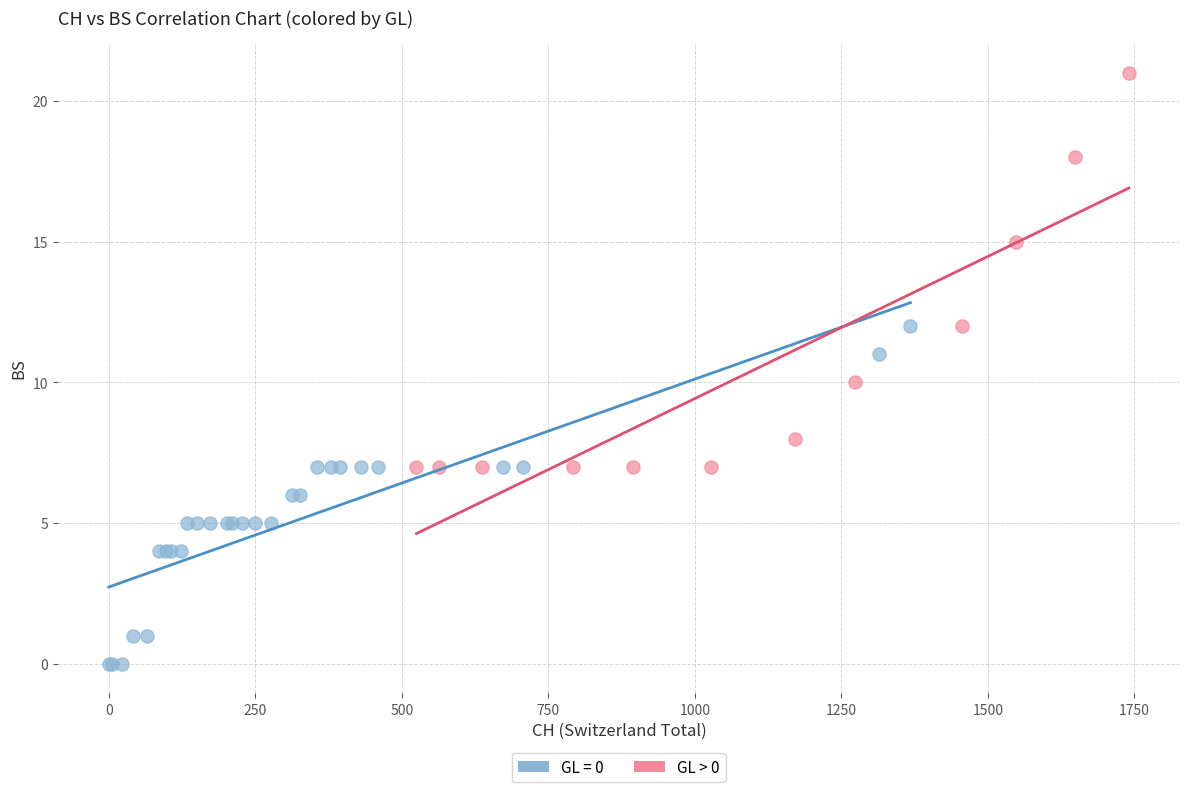

Which series reaches the maximum Y coordinate?

GL > 0